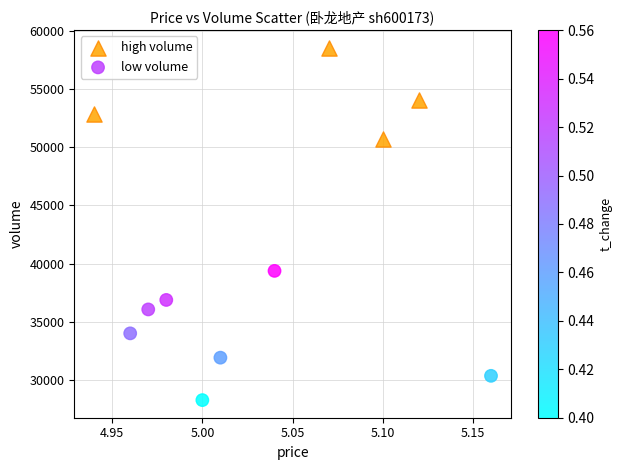

Which series reaches the maximum Y coordinate?

high volume